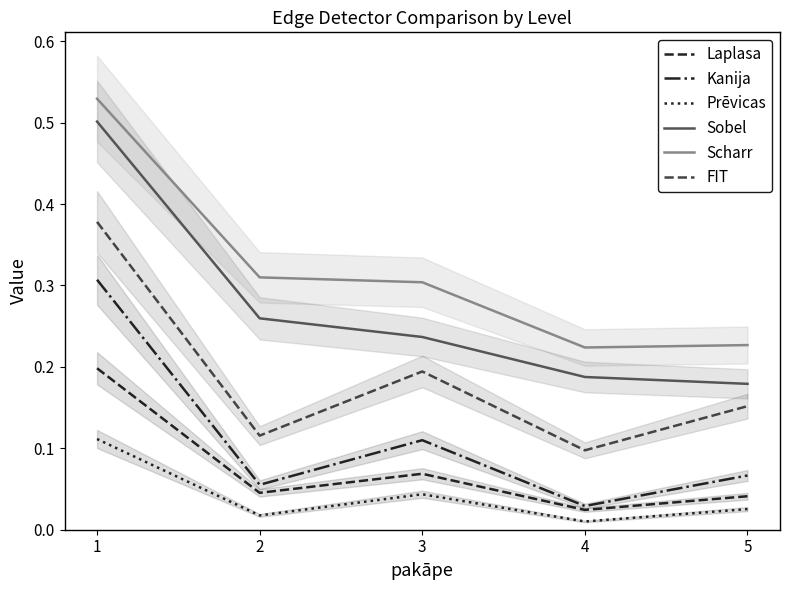

Is the value of Prēvicas at 2 greater than the value of Sobel at 3?

No